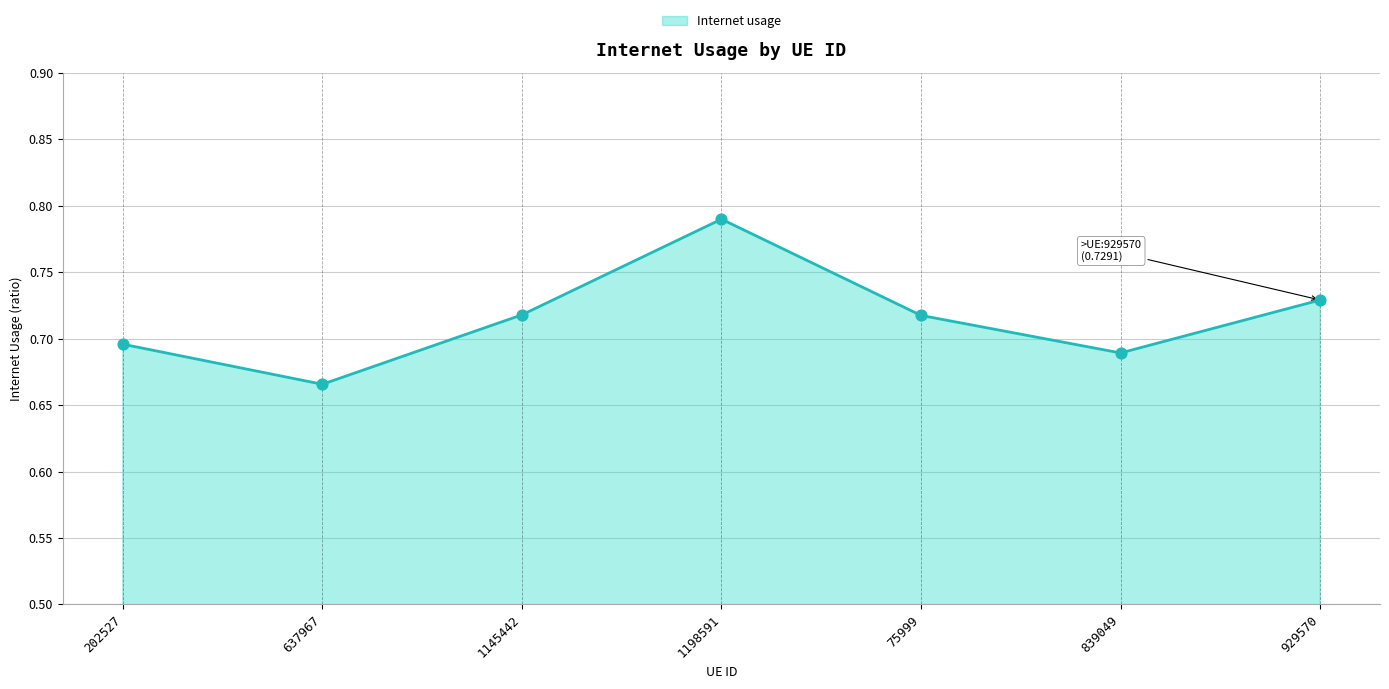

Between 839049 and 929570, which is larger?

929570